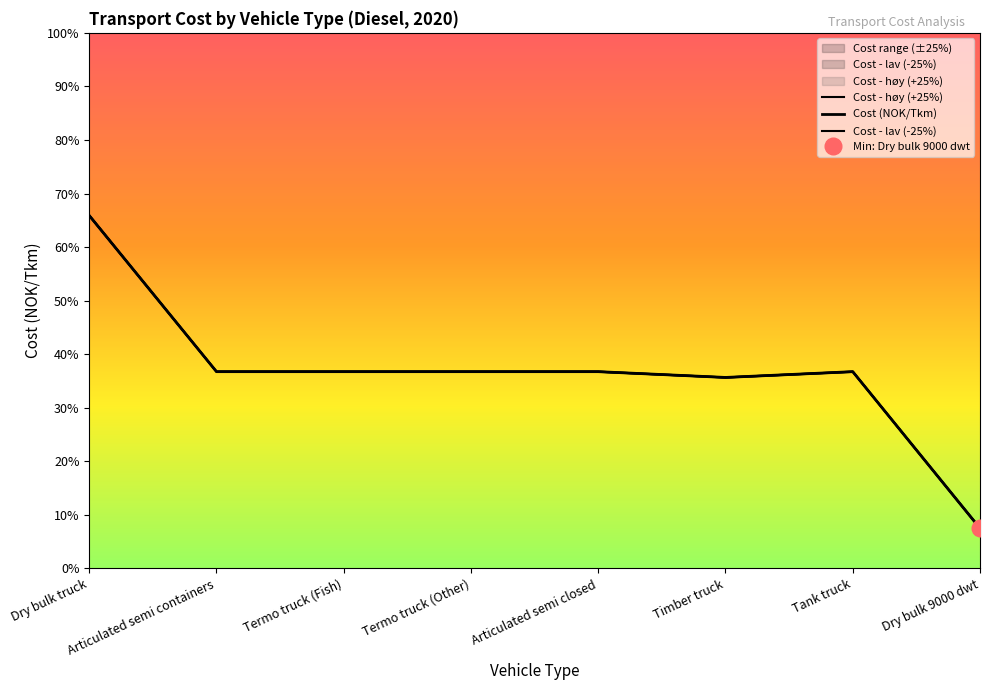

How many Cost - lav (-25%) values are between 0 and 1?

8